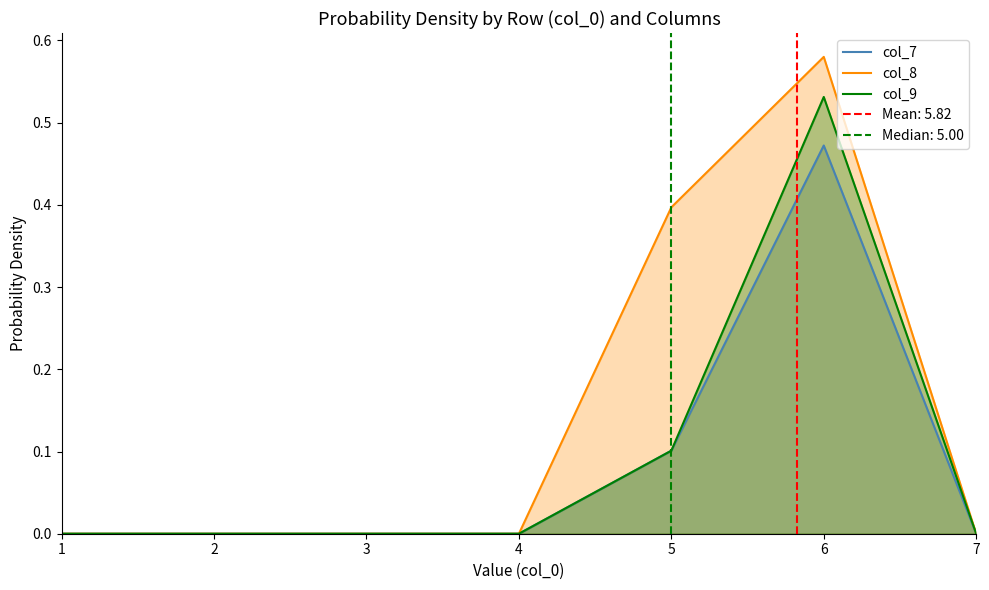

The value of col_8 at 5 is 0.2. True or false?

False